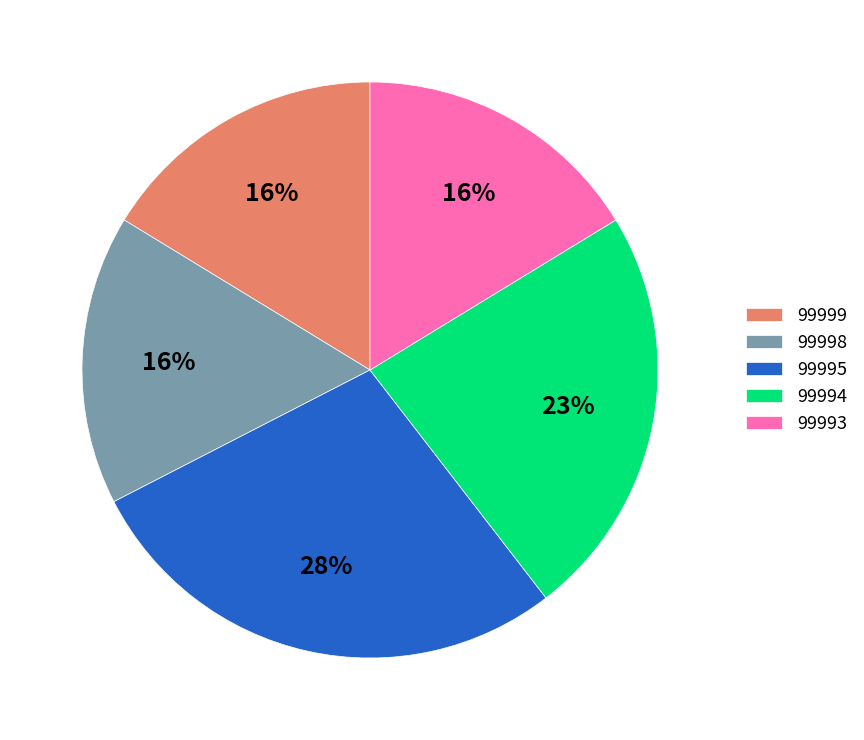

Do 99995 and 99998 together represent more than half of the pie?

No